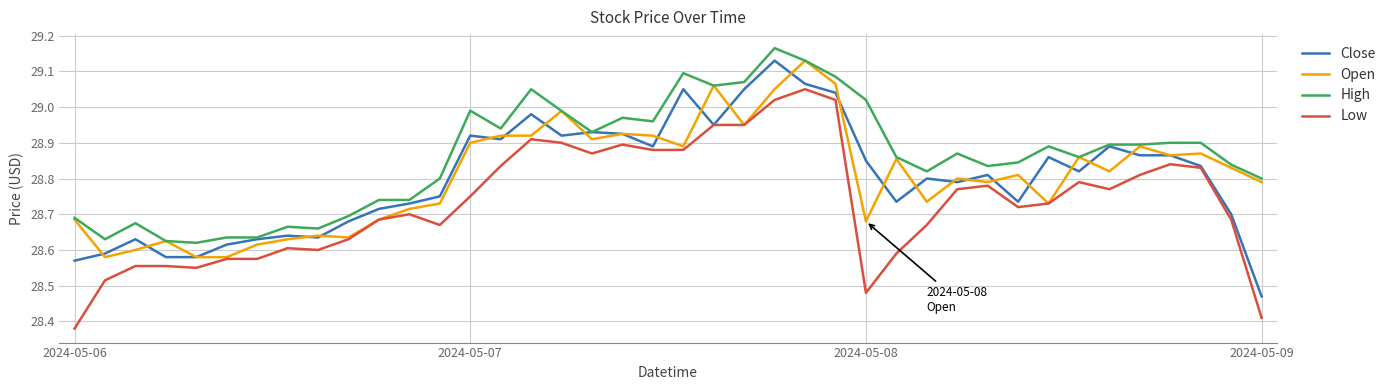

True or false: Low and High cross at least once.

False